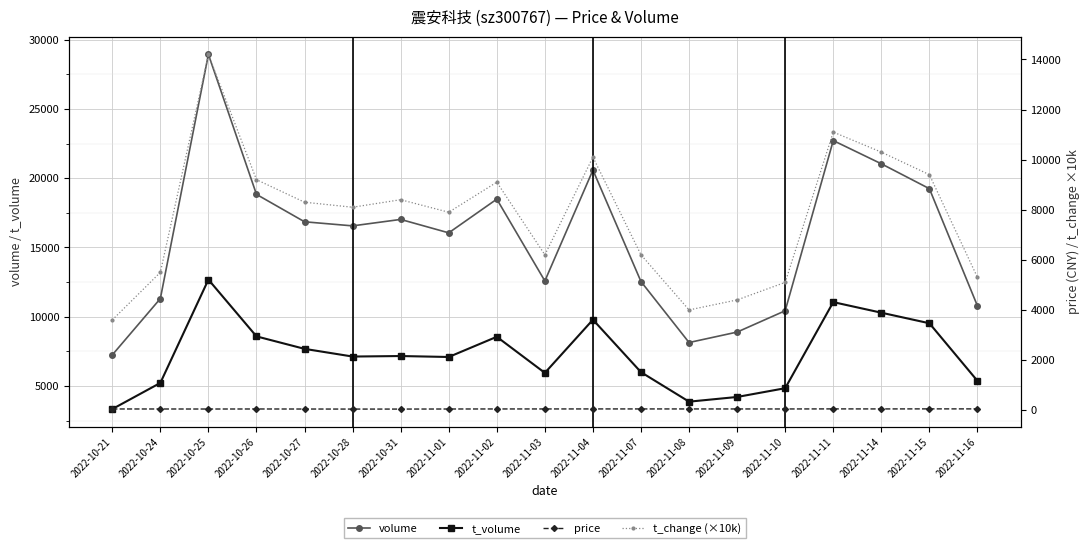

What are all the series names shown in the legend?

volume, t_volume, price, t_change (×10k)